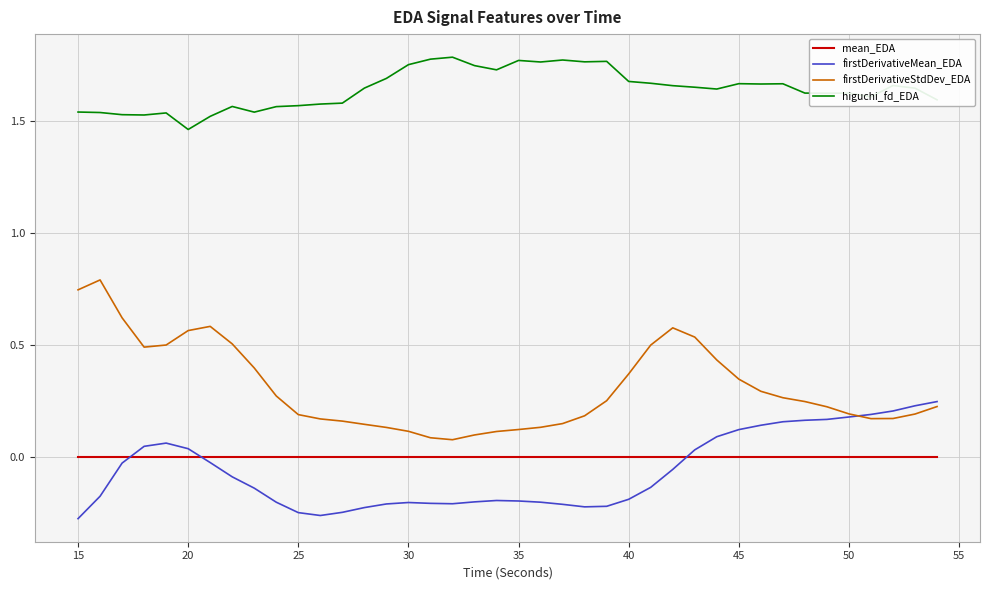

How many positive values does the firstDerivativeMean_EDA series have?

15